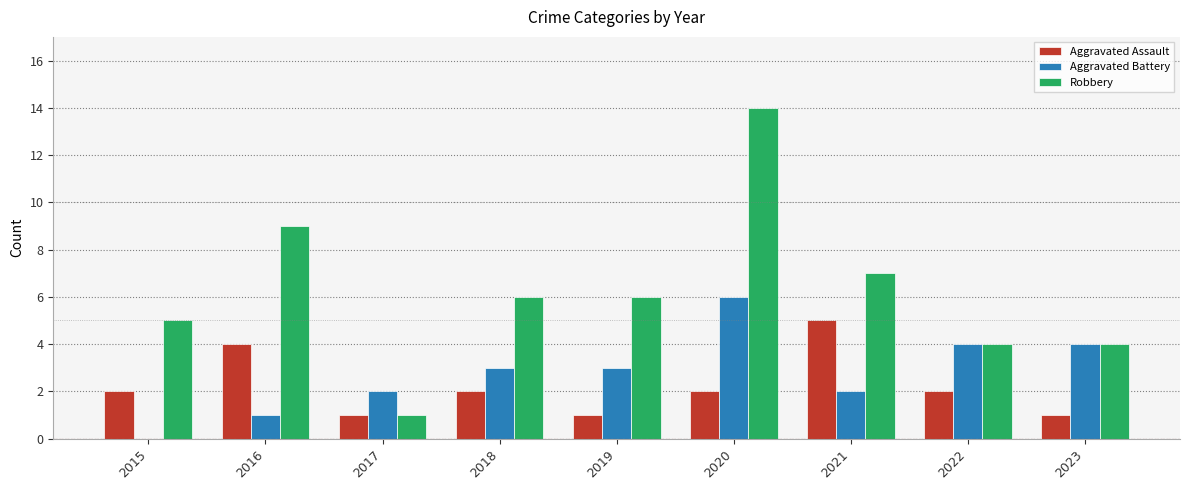

What are all the series names shown in the legend?

Aggravated Assault, Aggravated Battery, Robbery